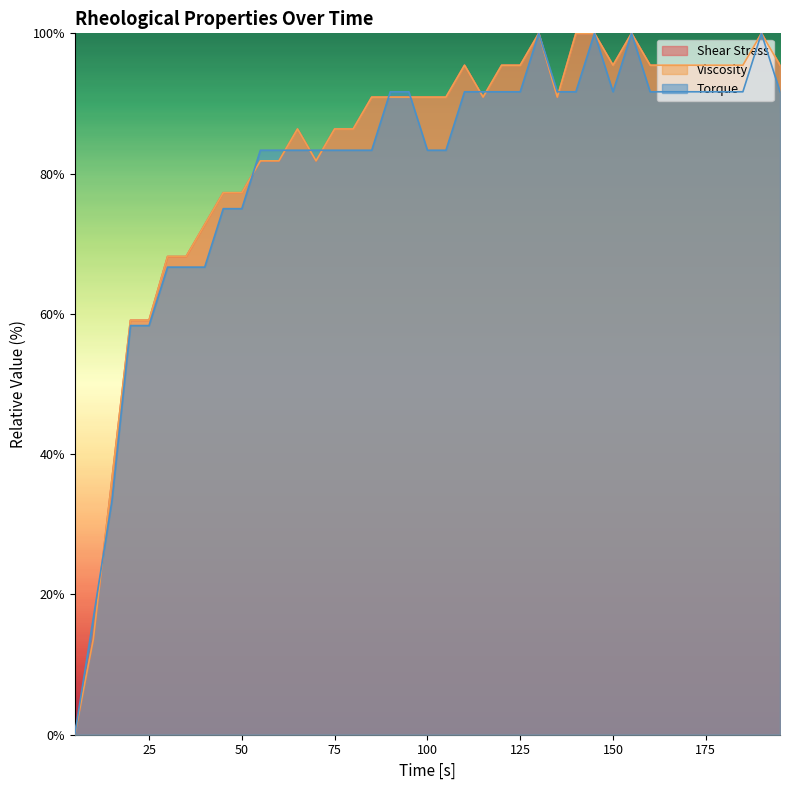

What is the sum of the Shear Stress values at 85 and 90?

181.8